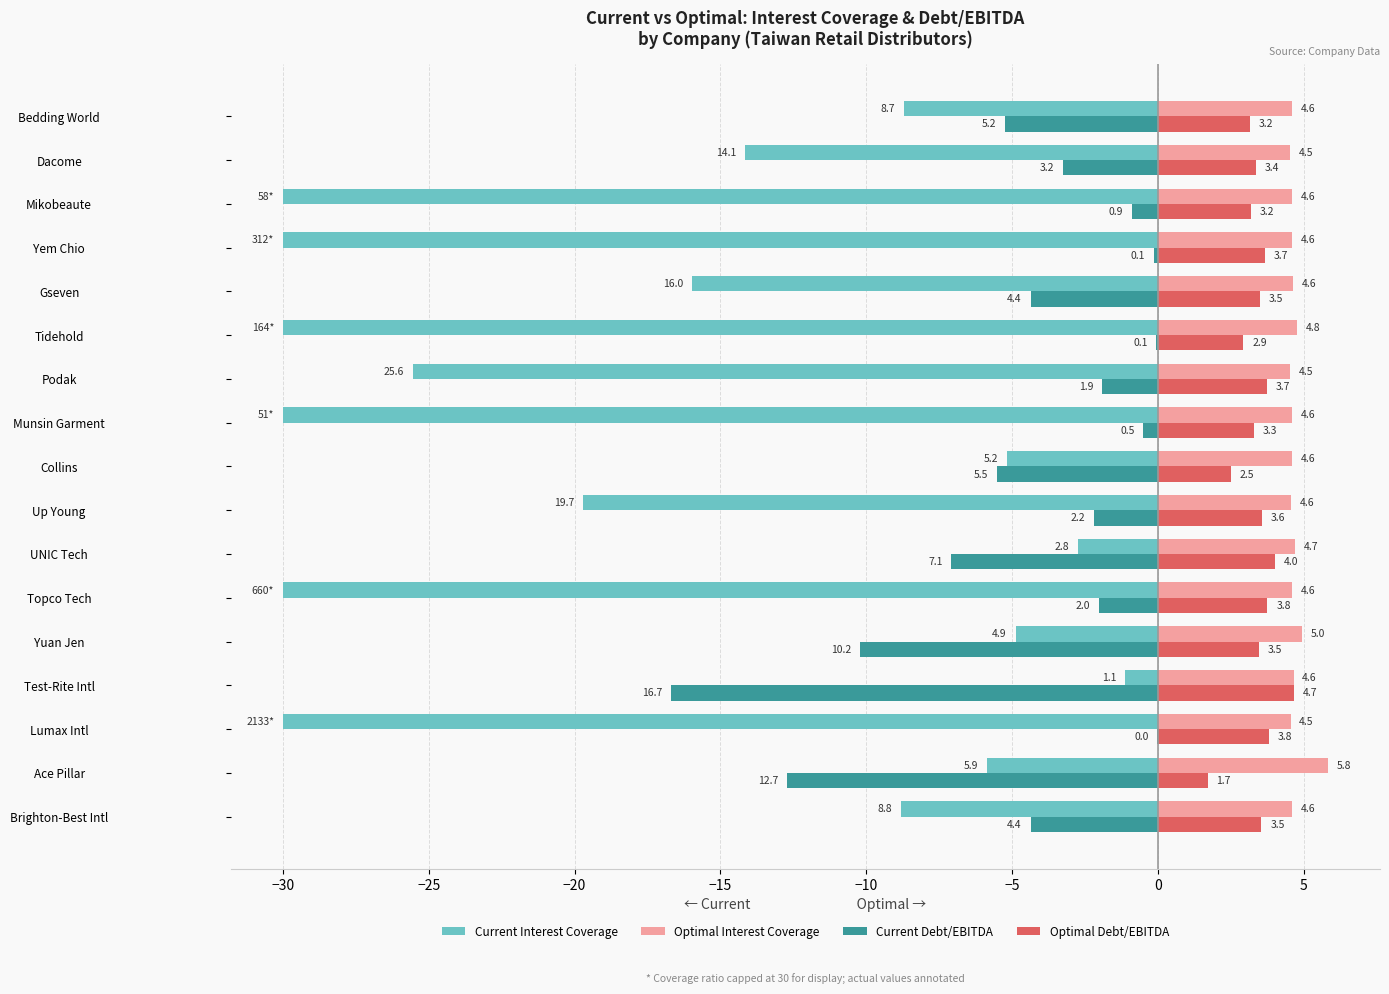

Which label corresponds to the largest value in the chart?

Ace Pillar